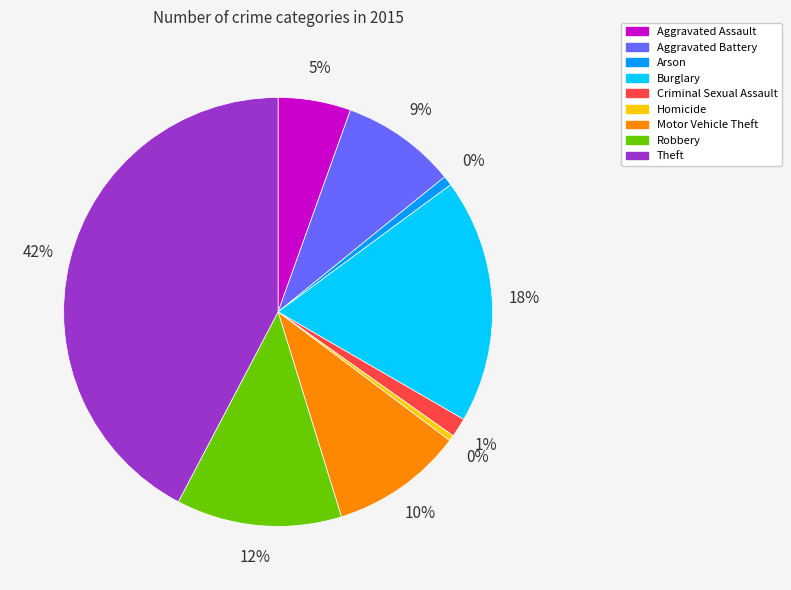

How many slices are in this pie chart?

9